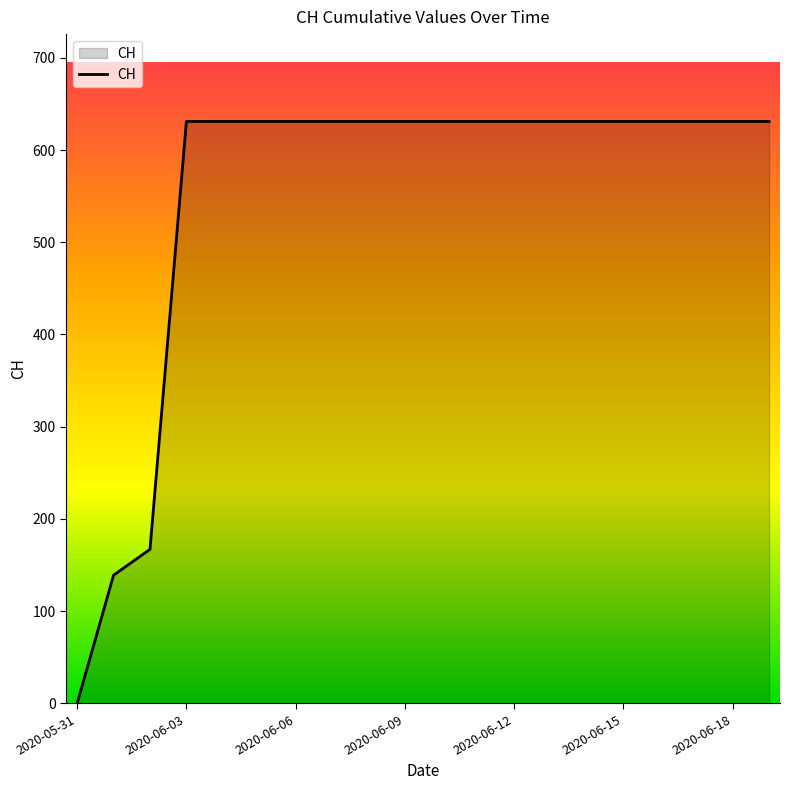

Count the number of data series in this chart.

1